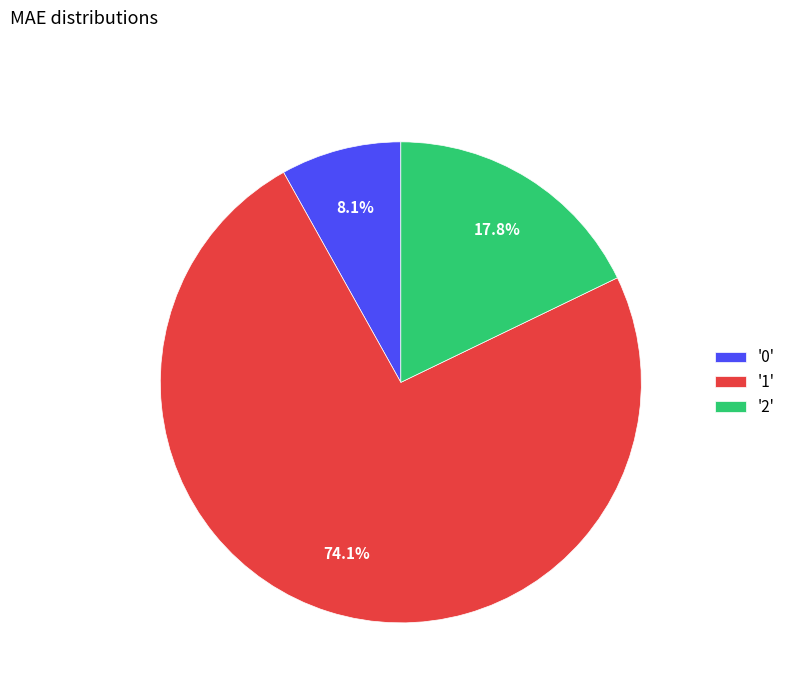

Combined, what portion of the pie is '1' and '2'?

91.9%